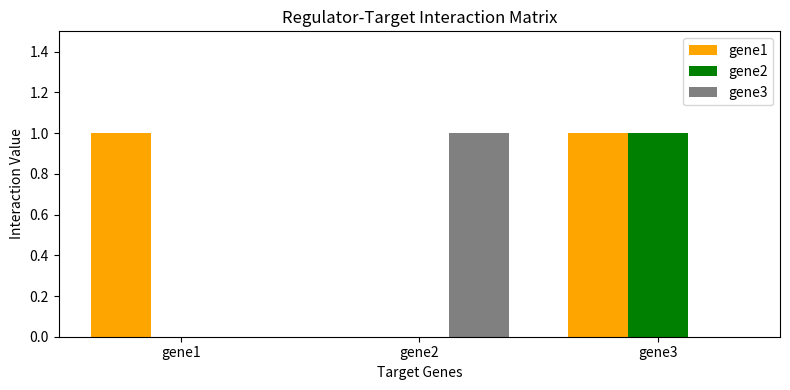

Which series has the largest total across all categories?

gene1